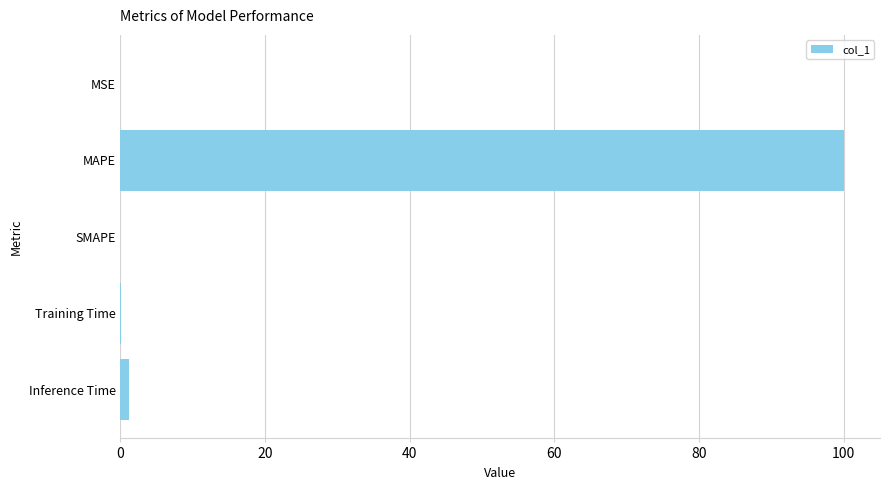

How many categories are shown in the chart?

5